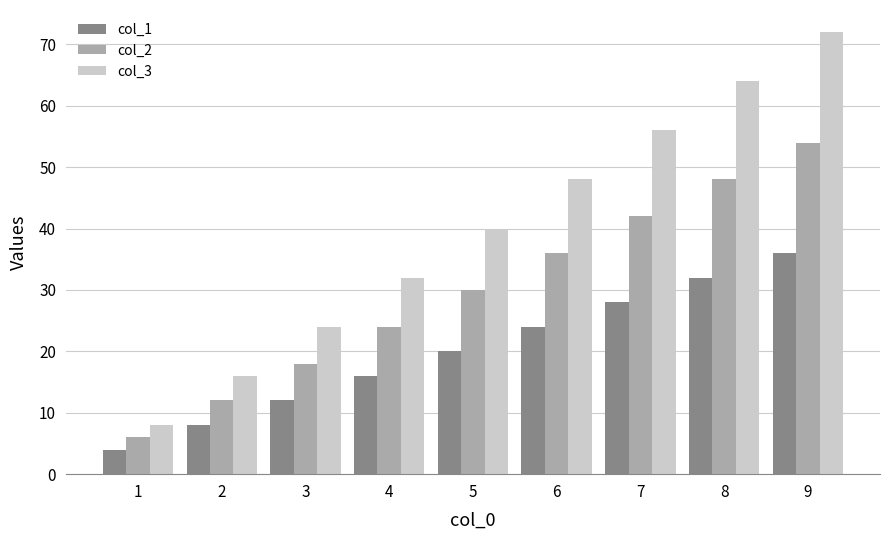

Reading left to right, transcribe all the data shown in this chart.

col_1: 1=4	2=8	3=12	4=16	5=20	6=24	7=28	8=32	9=36
col_2: 1=6	2=12	3=18	4=24	5=30	6=36	7=42	8=48	9=54
col_3: 1=8	2=16	3=24	4=32	5=40	6=48	7=56	8=64	9=72